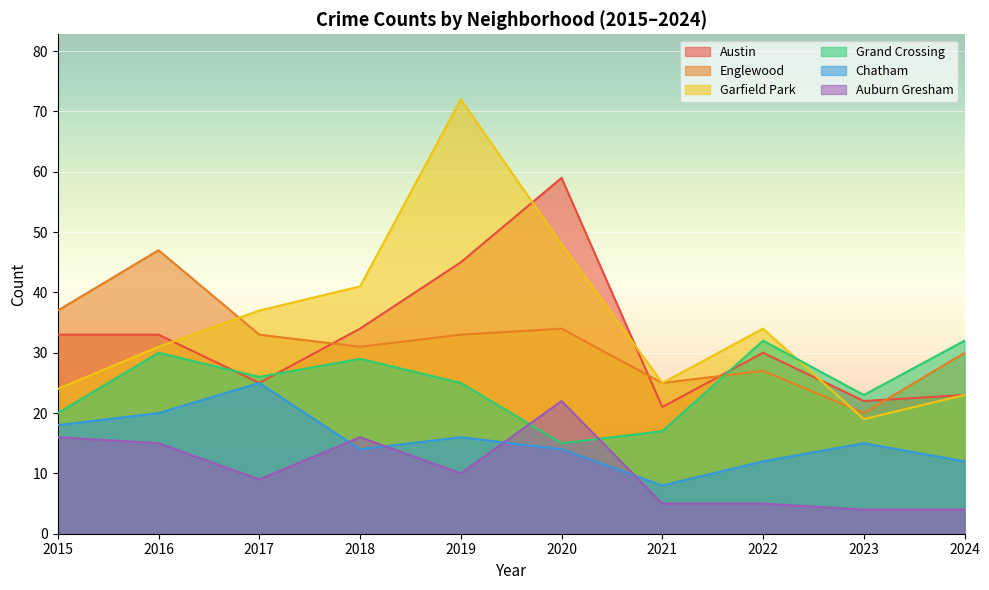

True or false: Austin has a value of 11 at 2023.

False